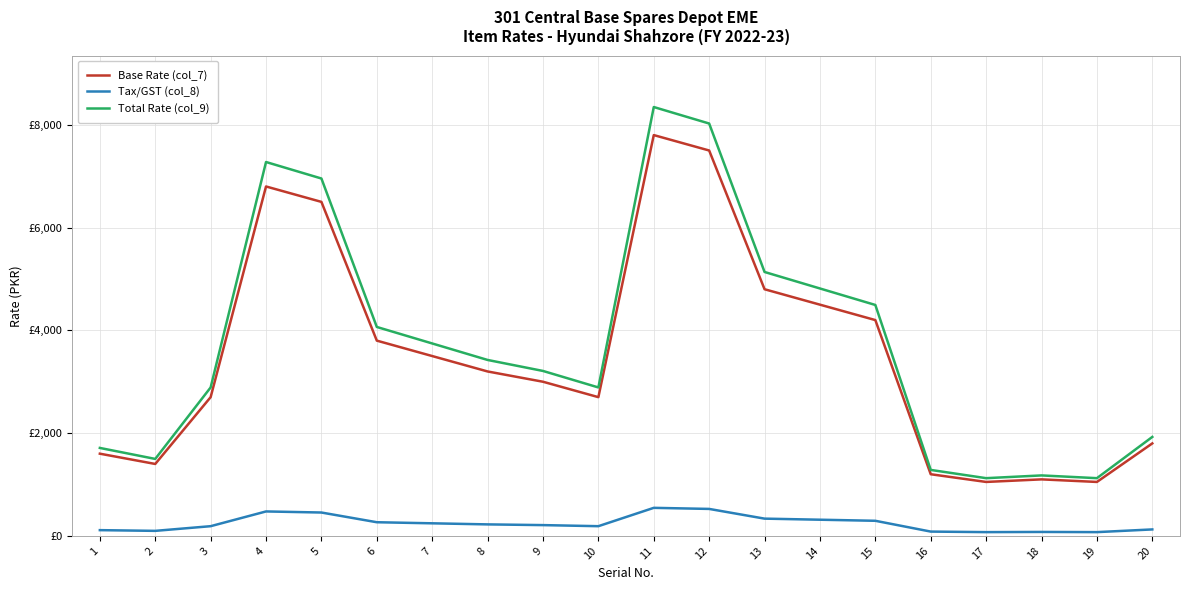

What is the sum of the Tax/GST (col_8) values at 8 and 9?

434.0